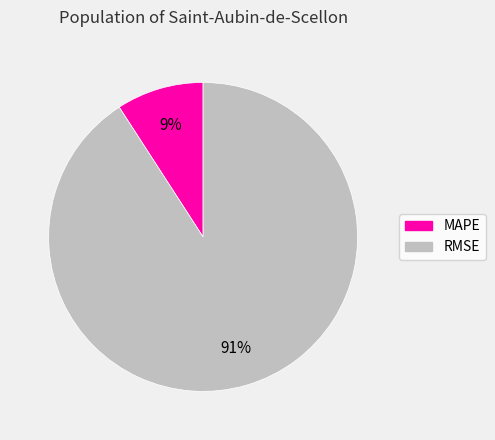

Which slice is the largest?

RMSE